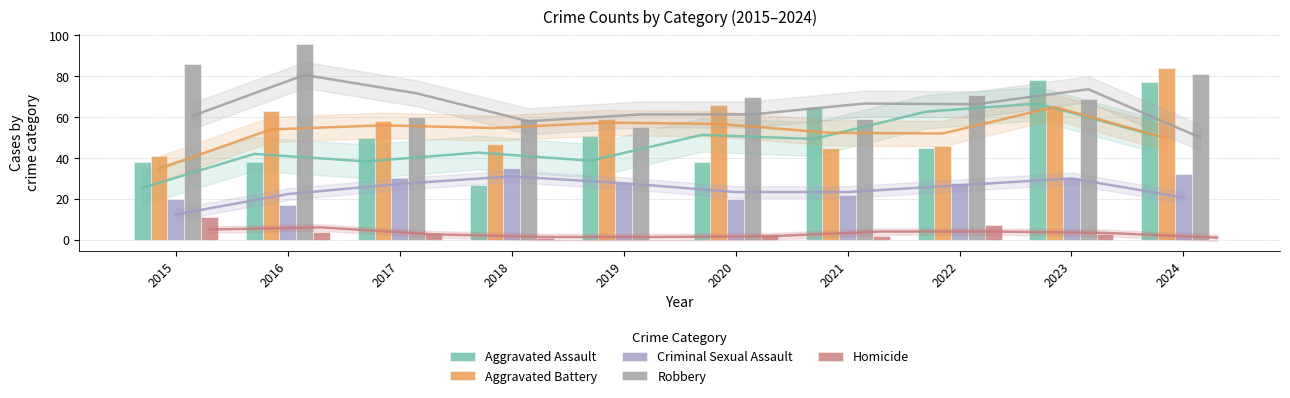

How many values in the Aggravated Battery series are below 59?

5